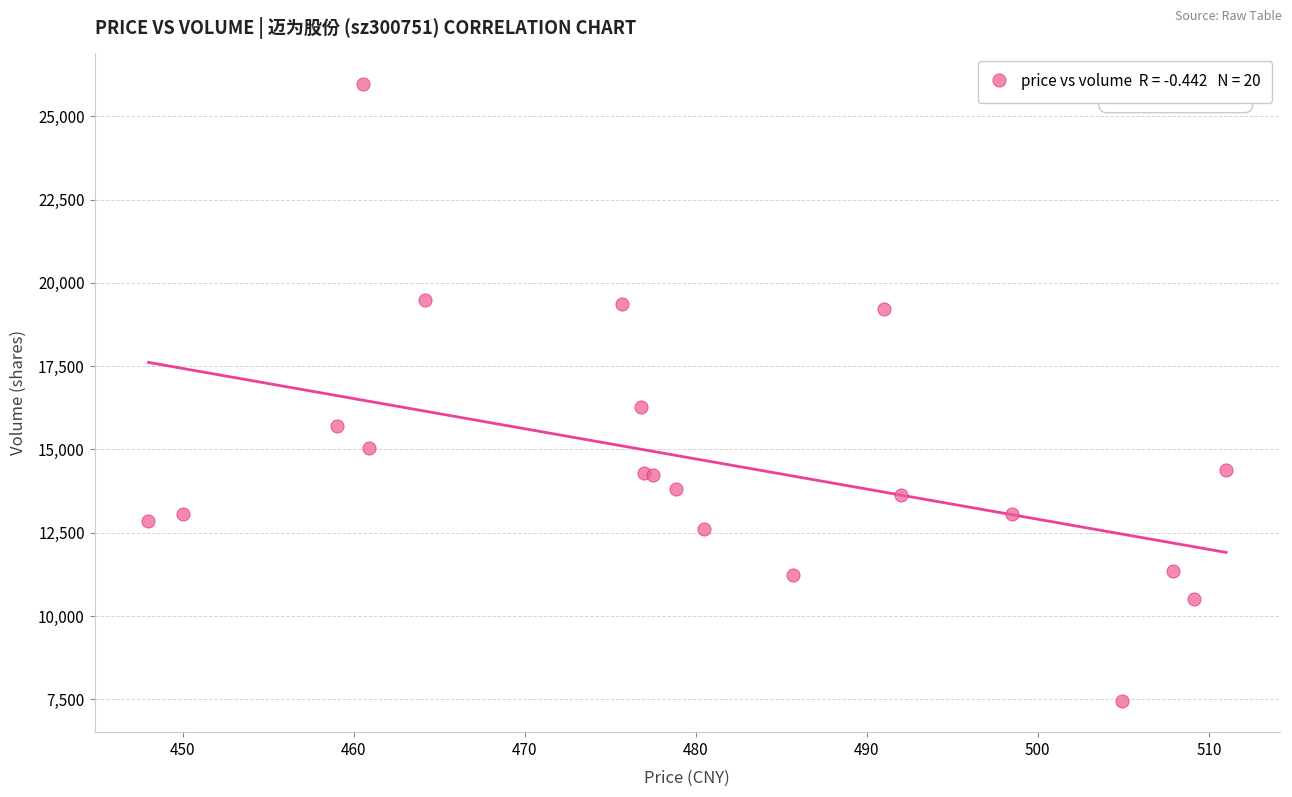

What Y value in the scatter plot is closest to 16701?

16279